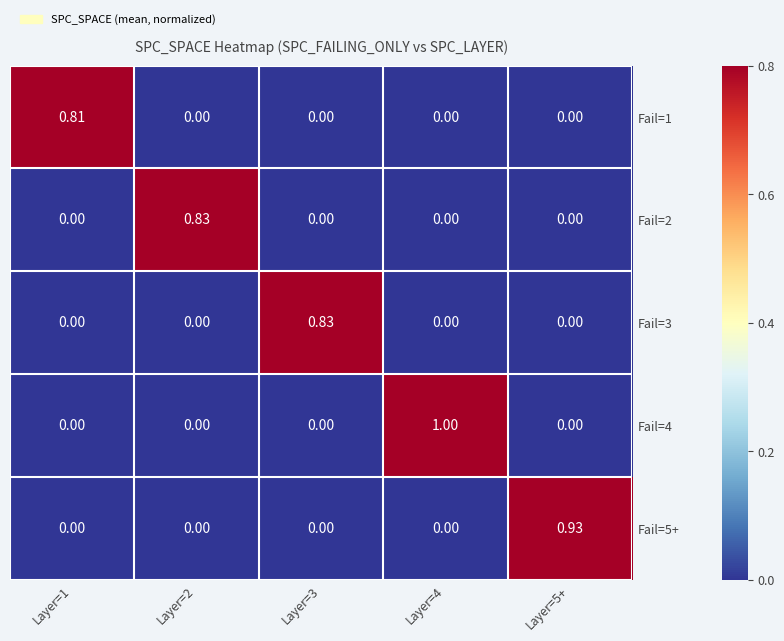

Is the value of Fail=5+ at Layer=5+ greater than the value of Fail=2 at Layer=4?

Yes